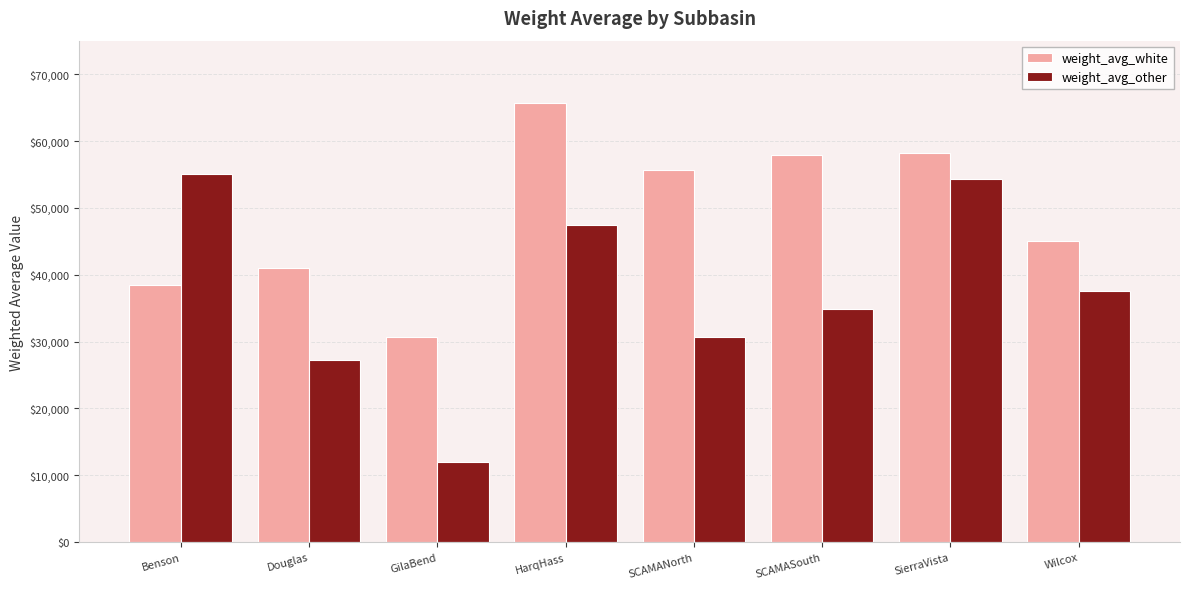

What is the label of the 4th bar from the right?

SCAMANorth